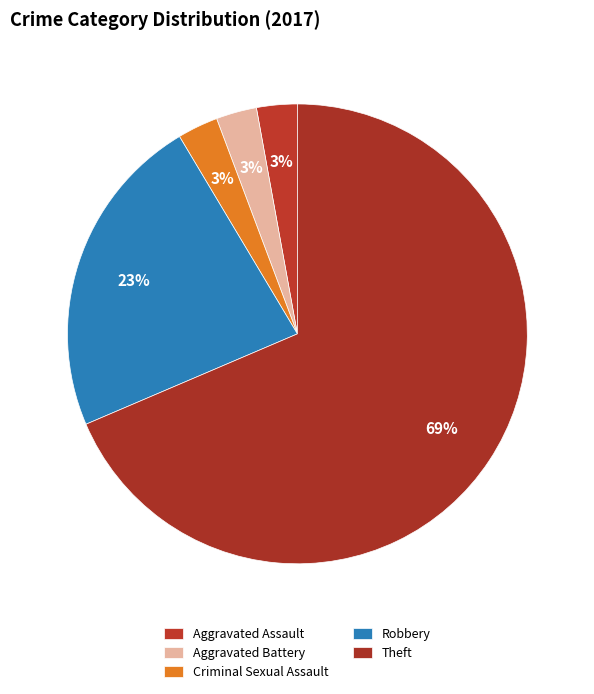

Count the number of slices in the pie.

5